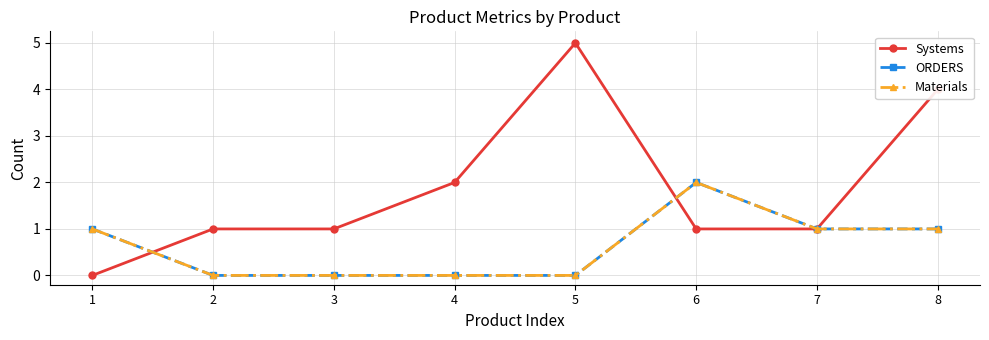

What is the sum of the Systems values at 3 and 7?

2